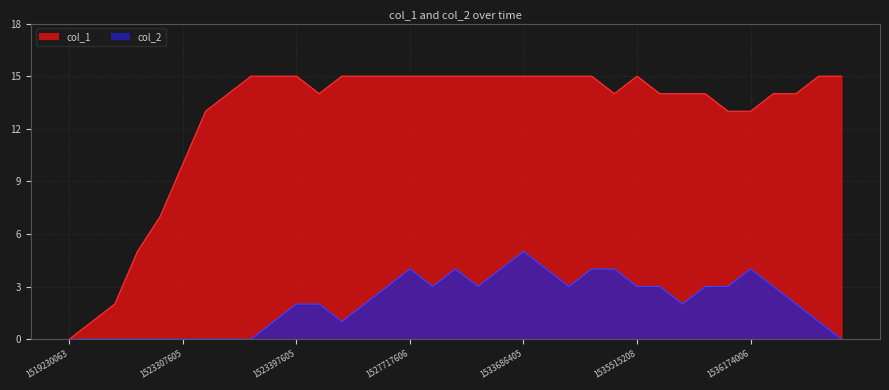

Between 24 and 26, which is larger?

24